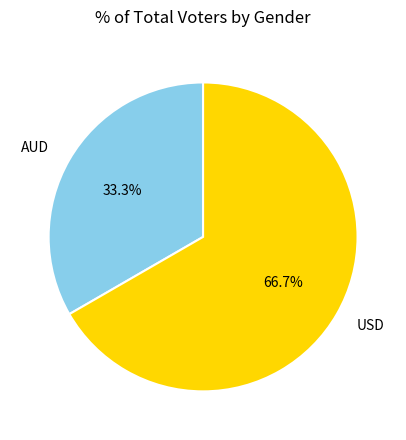

The USD slice represents 61% of the pie. True or false?

False